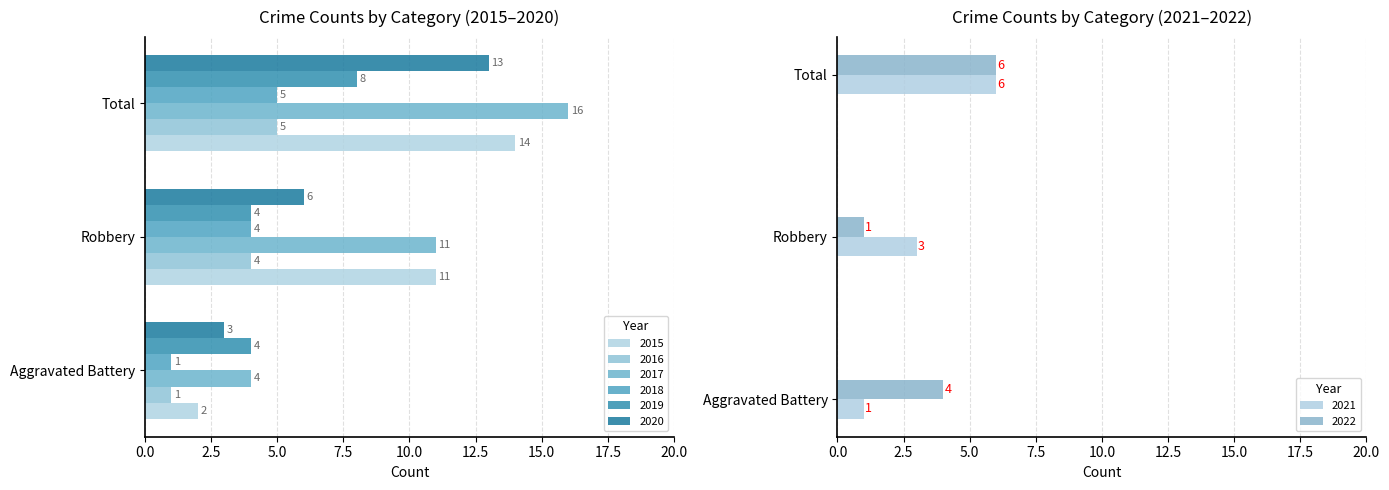

Is it true that 2019 equals 8 at Total?

True